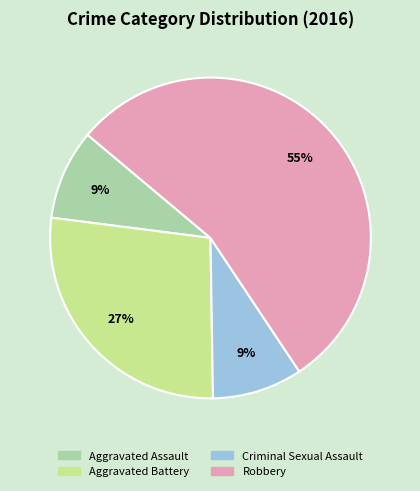

Which category has the biggest portion of the pie?

Robbery